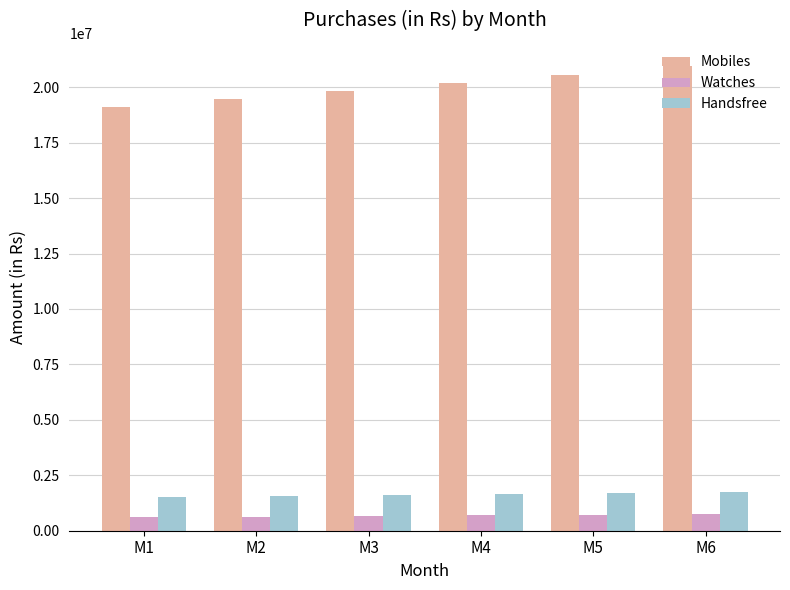

Rank the series at M4 from lowest to highest value.

Watches, Handsfree, Mobiles